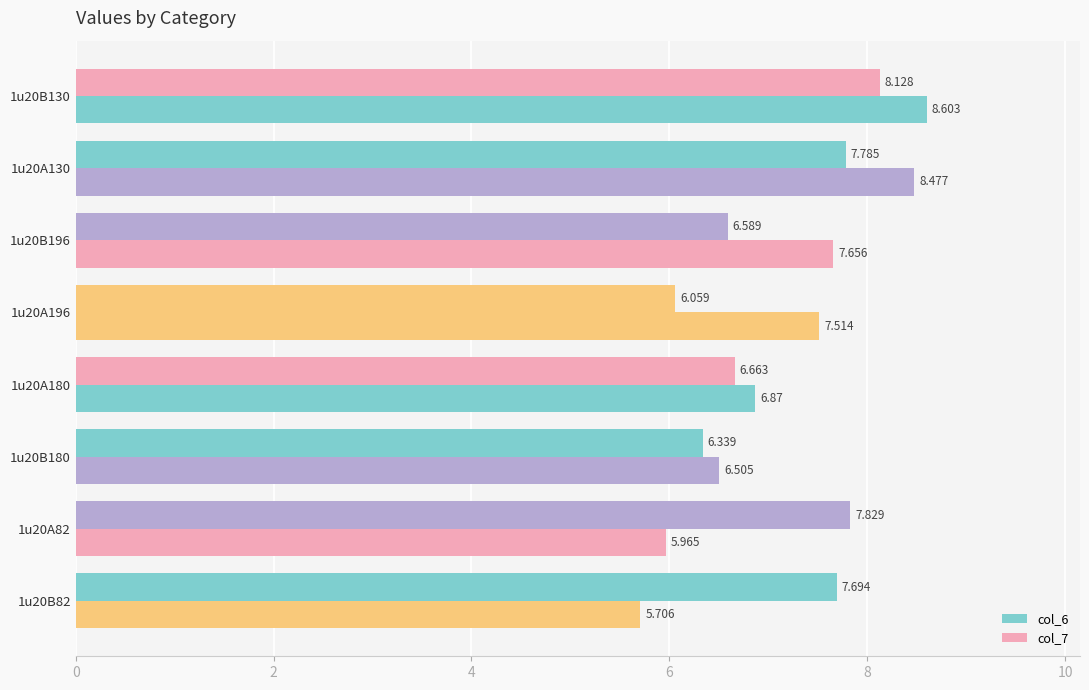

How many values in the col_7 series are below 7?

4